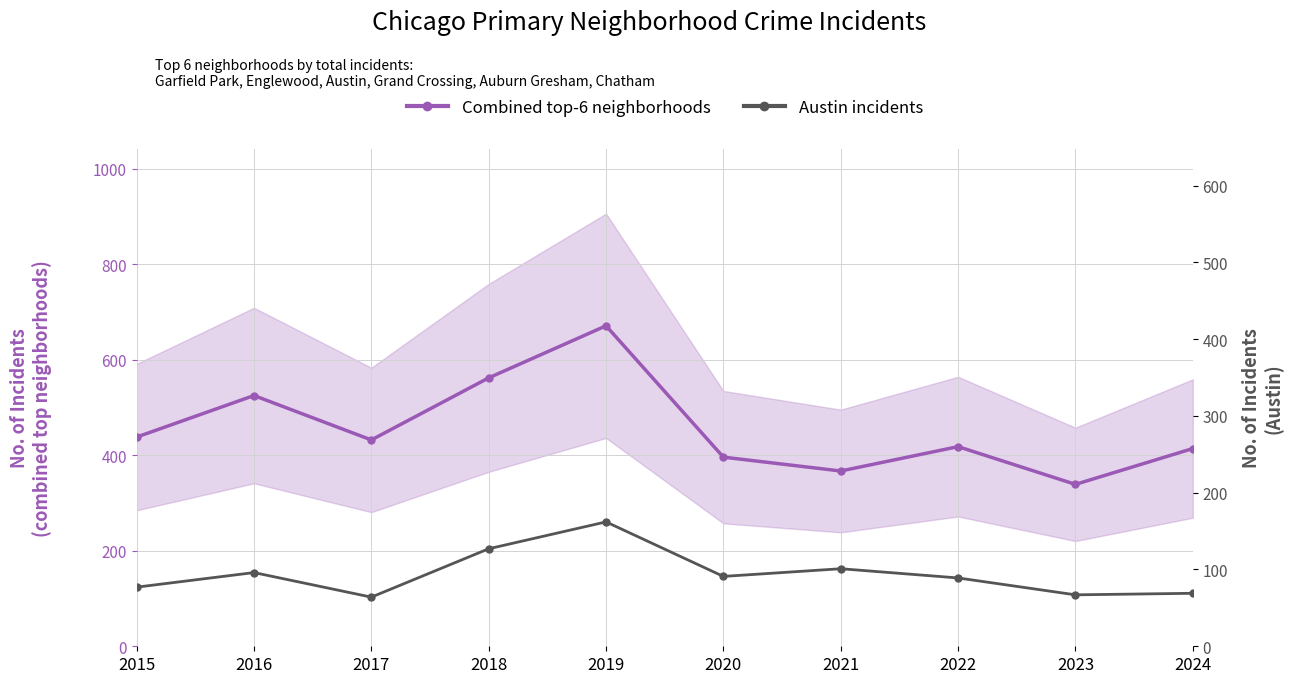

At how many categories does at least one series exceed 458?

3